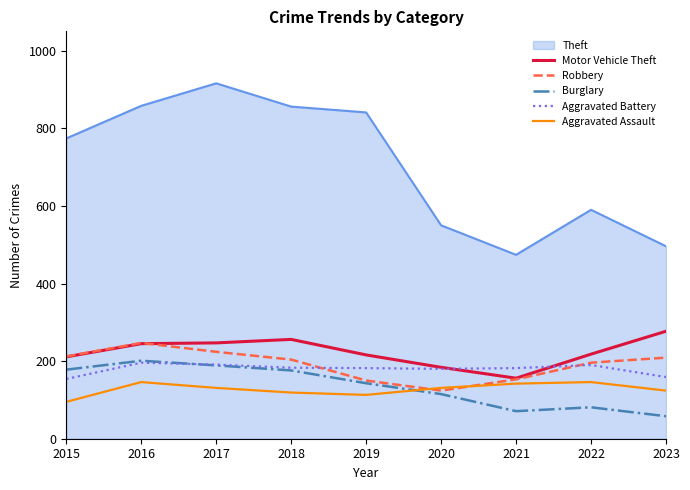

What is the difference between the maximum and second lowest values in the Aggravated Assault series?

33